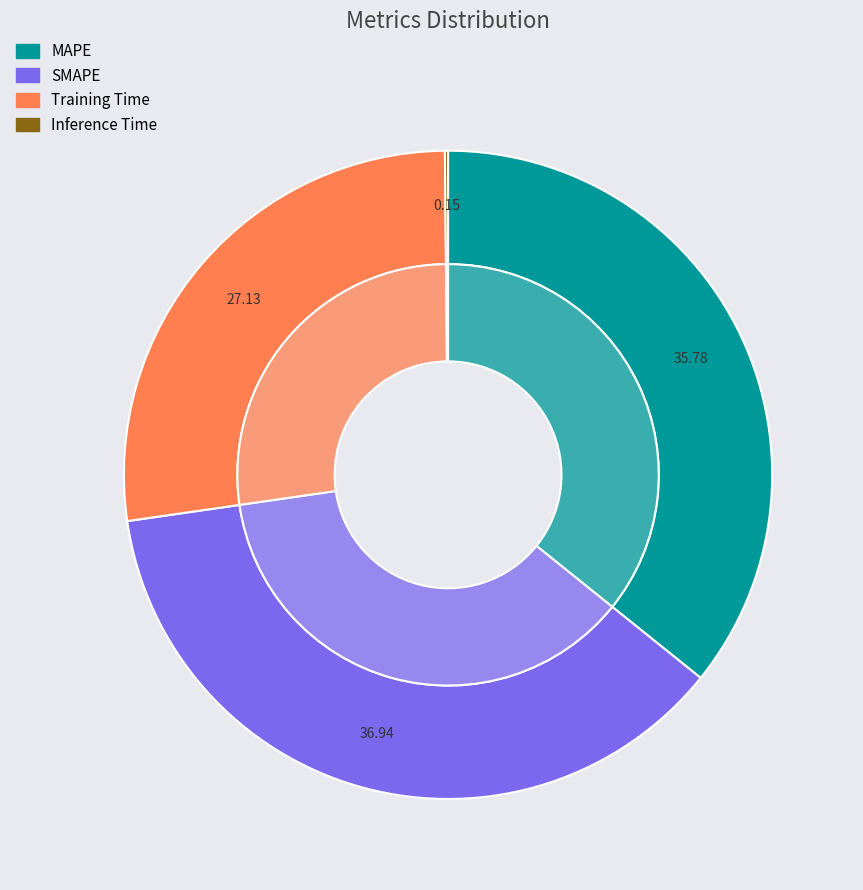

How many segments does this pie chart have?

4